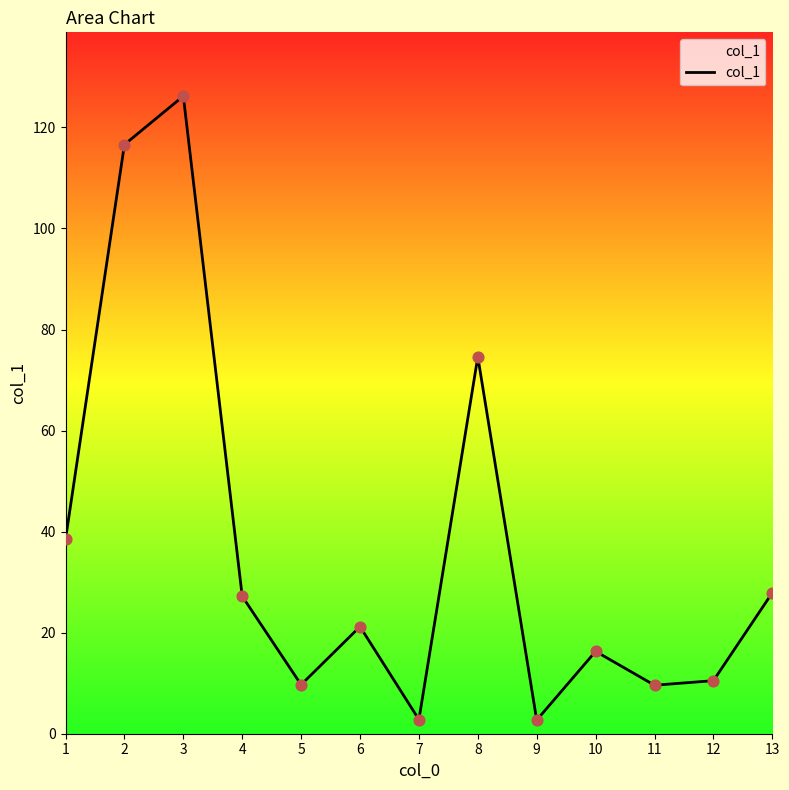

What is the change in value from 4 to 7?

-24.4